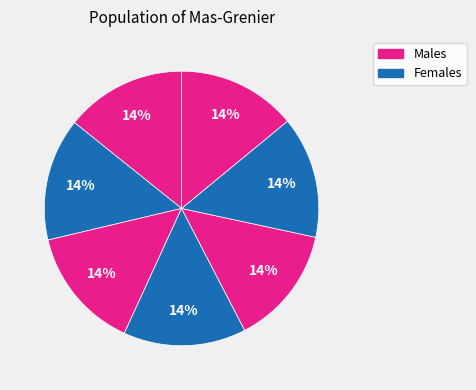

Count the number of slices in the pie.

7